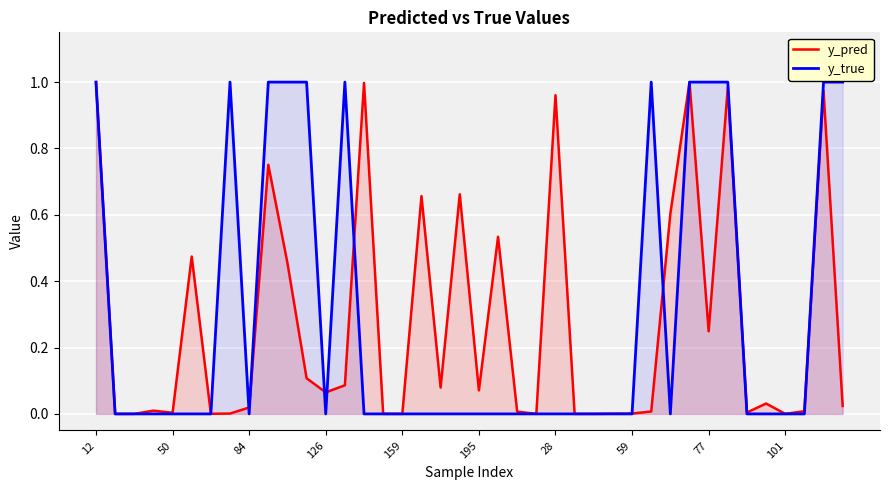

At 28, list the series in order from smallest to largest.

y_true, y_pred